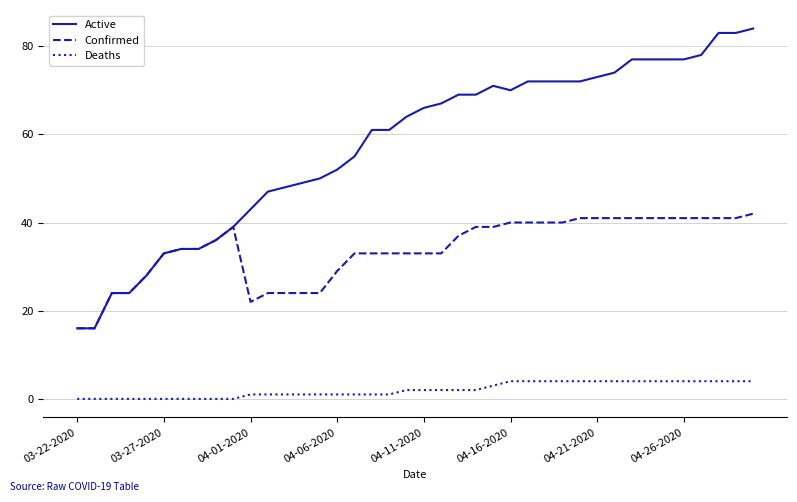

How many Deaths values are between 1 and 4?

30